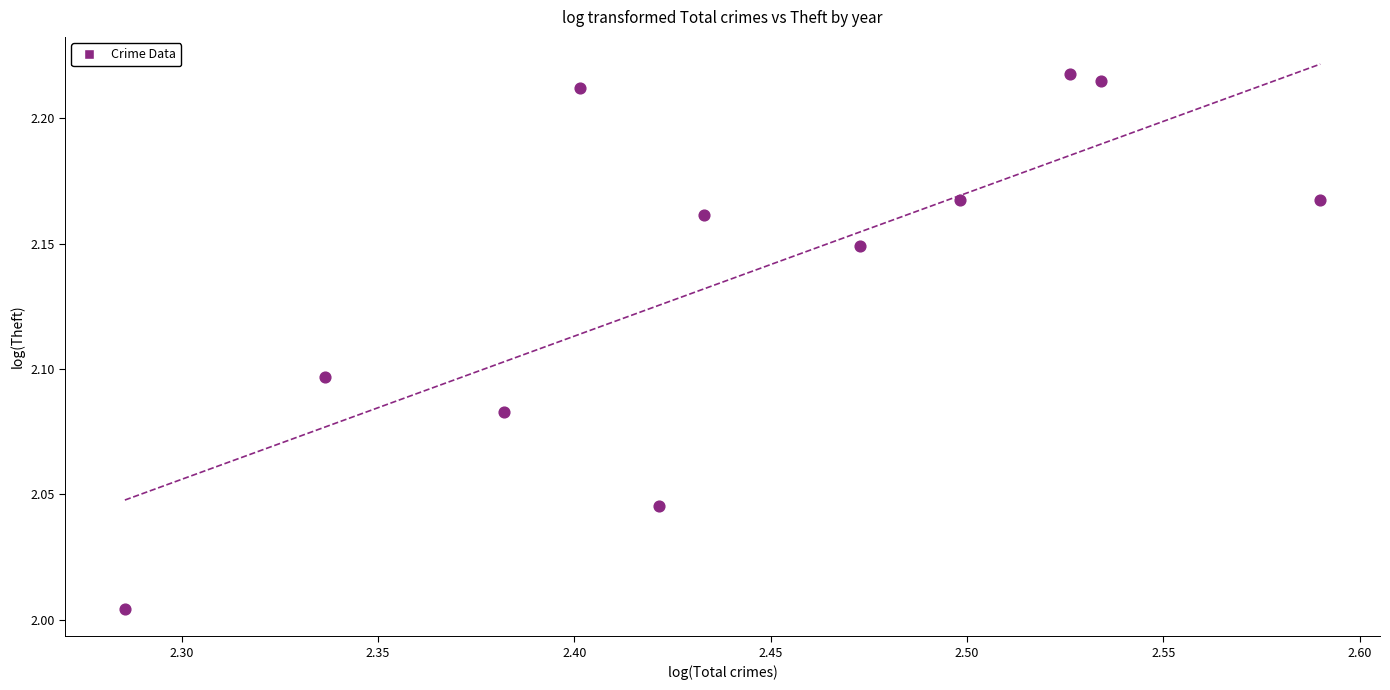

What is the average X value?

2.4